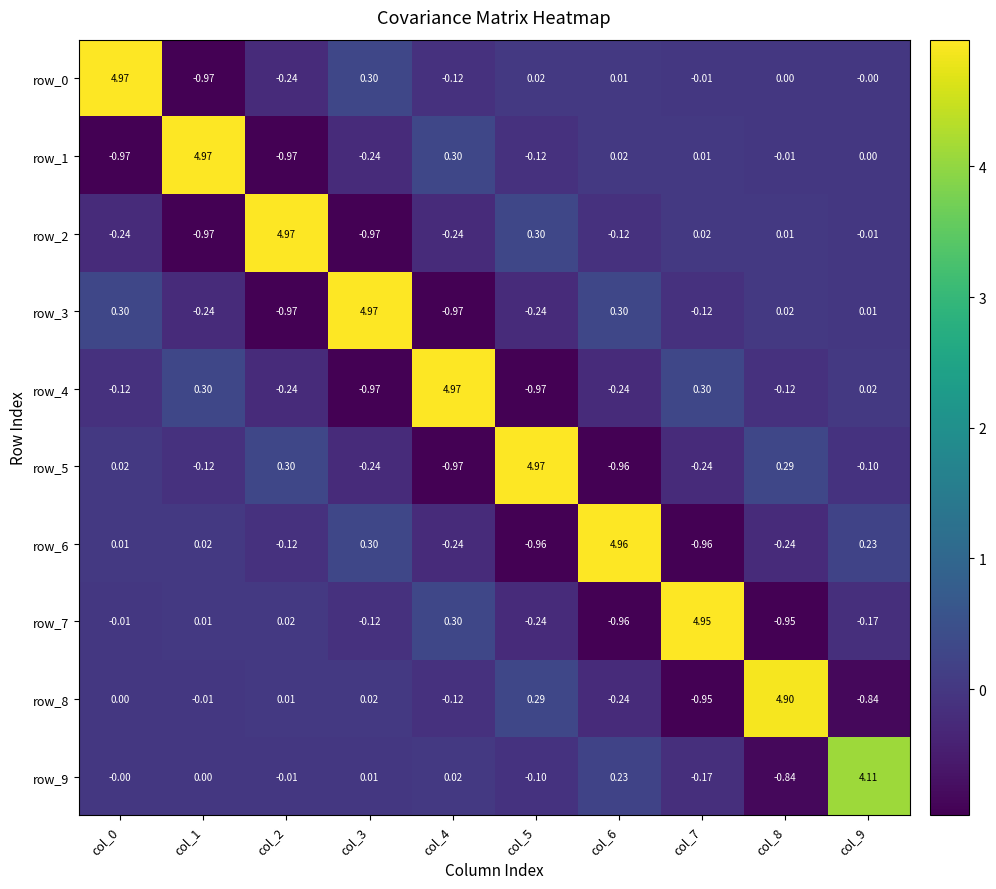

Is the value of row_6 at col_6 greater than the value of row_7 at col_6?

Yes